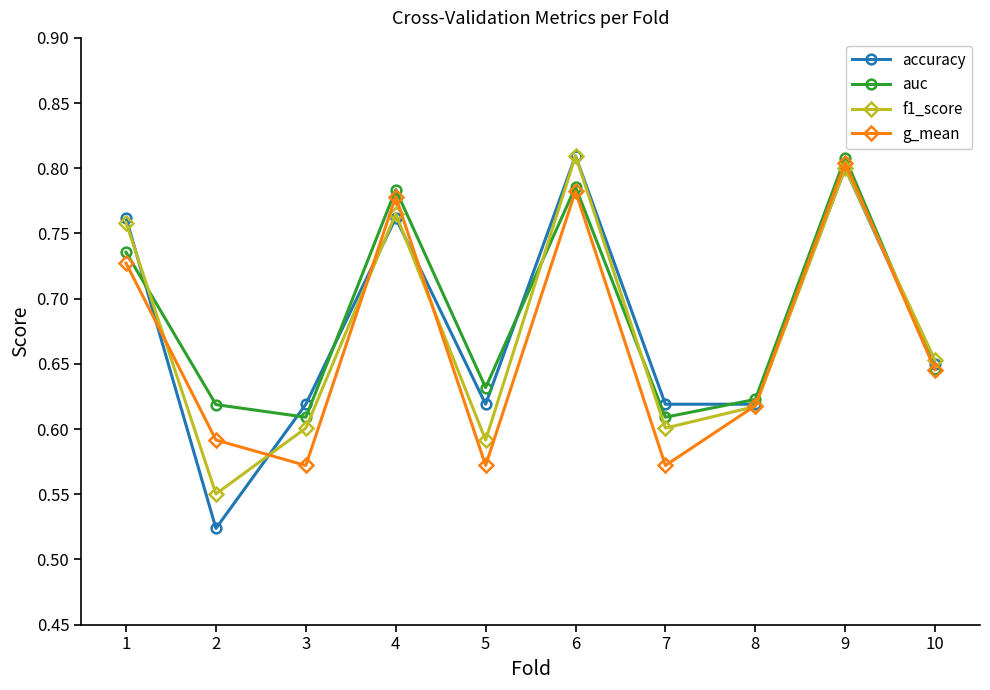

How many interior local valleys does the g_mean series have?

3